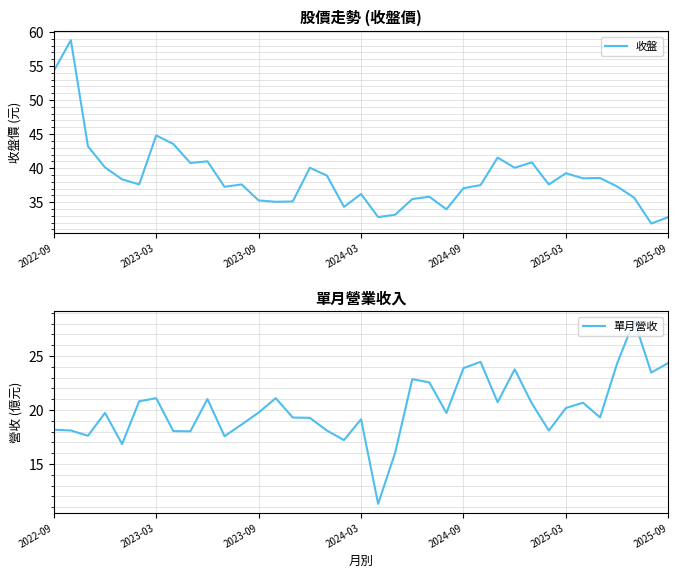

Is it true that 收盤 equals 39.2 at 2025-03?

True